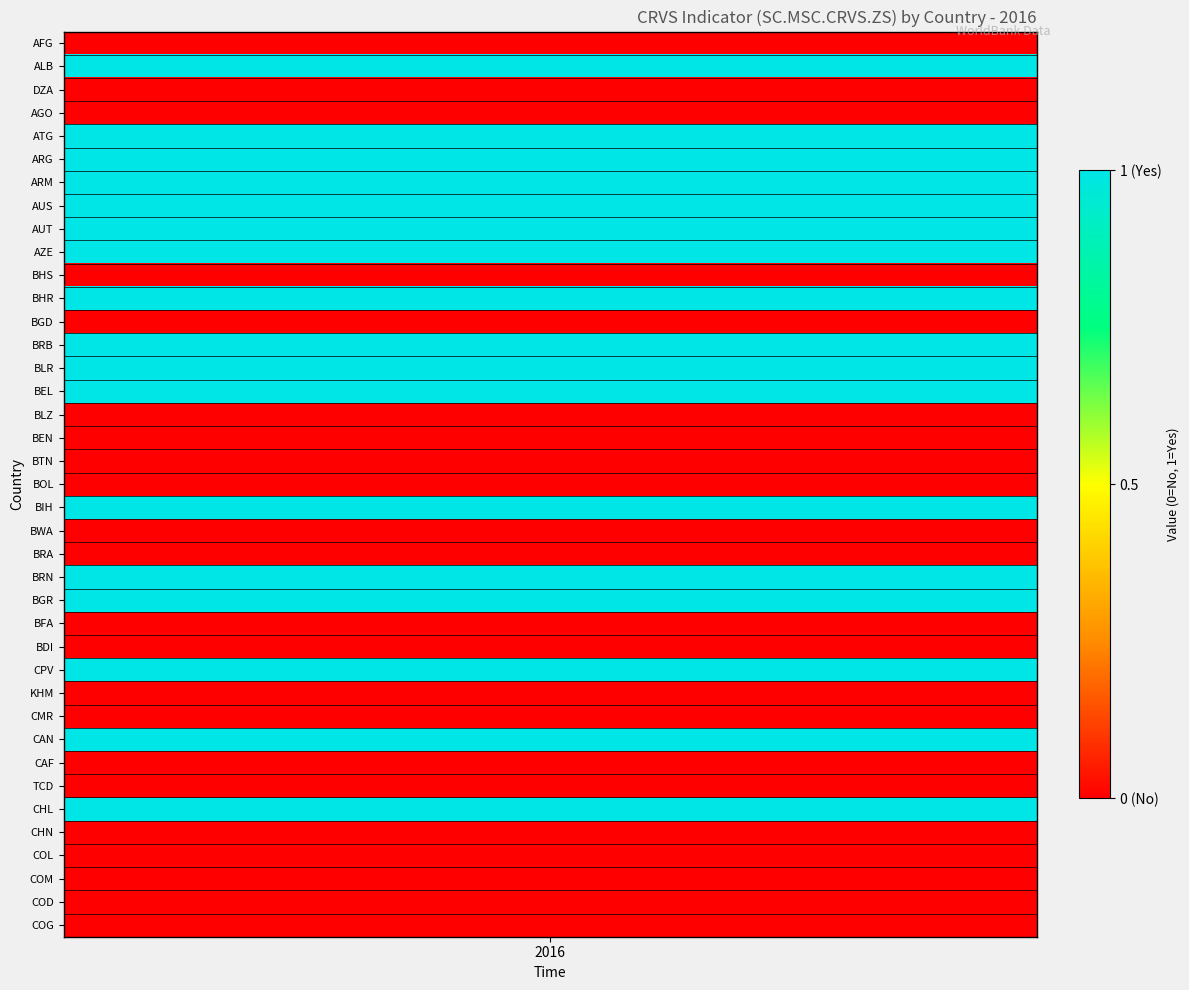

Reading left to right, list all the values displayed in this chart.

0	1	0	0	1	1	1	1	1	1	0	1	0	1	1	1	0	0	0	0	1	0	0	1	1	0	0	1	0	0	1	0	0	1	0	0	0	0	0